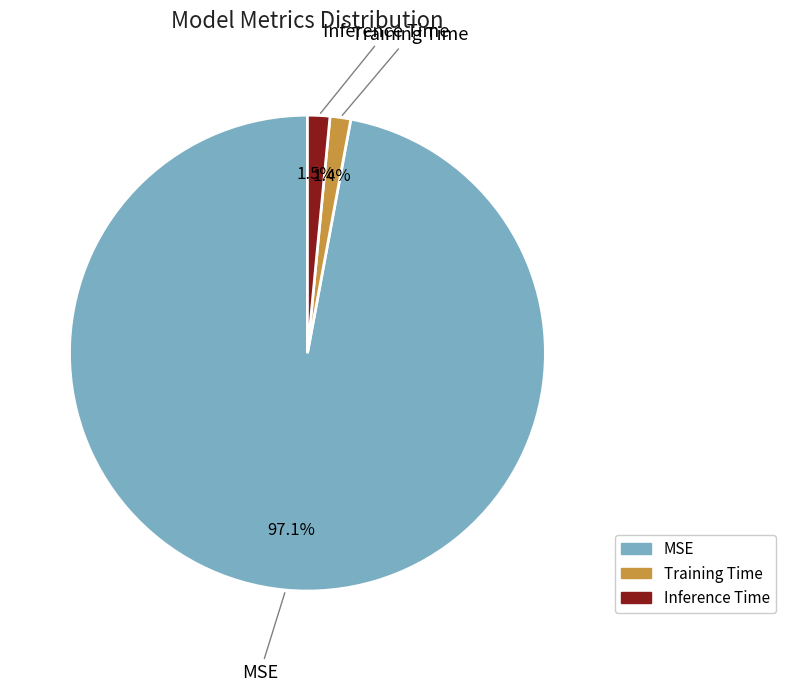

To the nearest percent, what is the average slice percentage?

33%